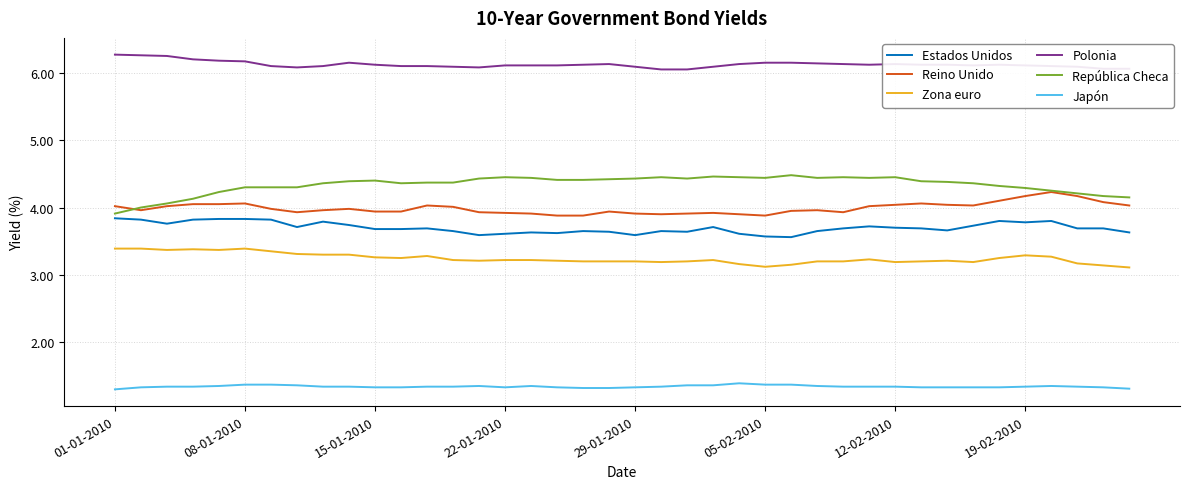

How many distinct data groups are displayed?

6